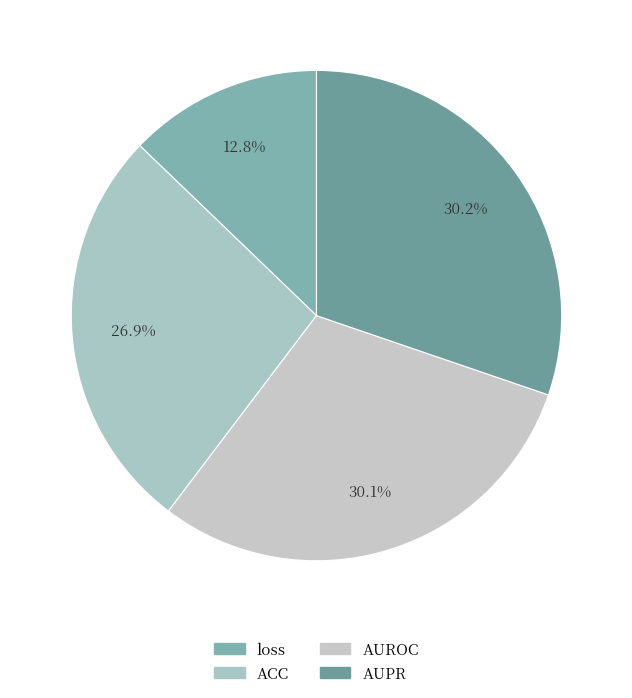

How much of the chart is everything except ACC?

73.1%